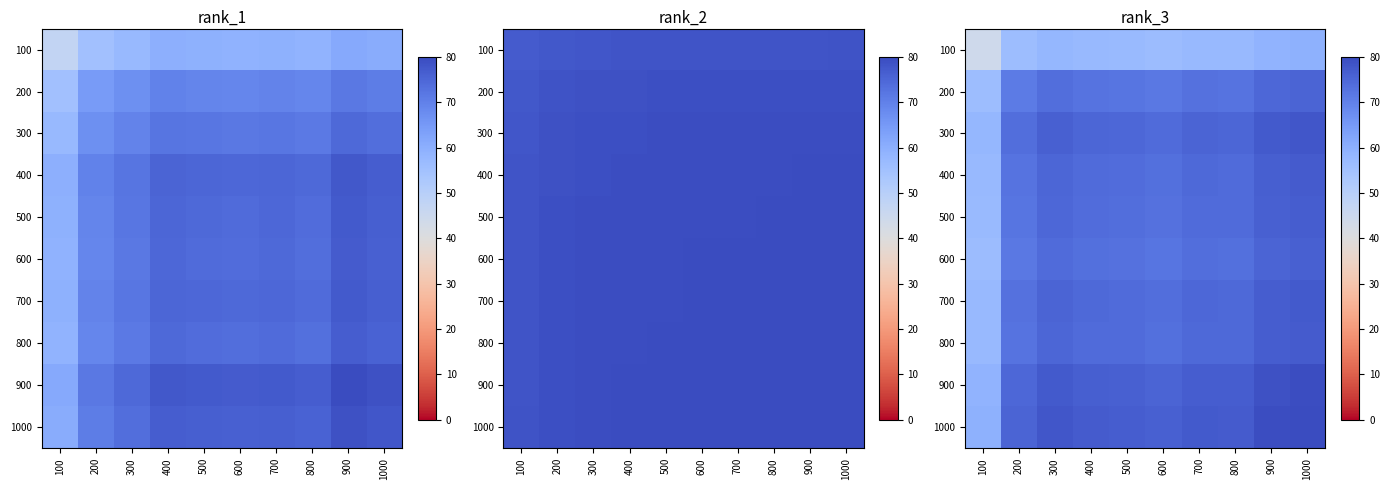

The 1000 series shows 30.2 at 500. True or false?

False